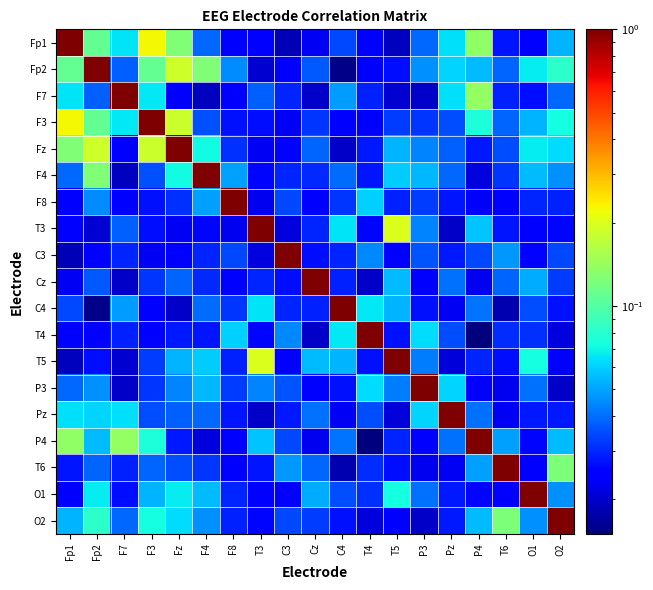

What is the difference between the highest and lowest values at F7?

1.0